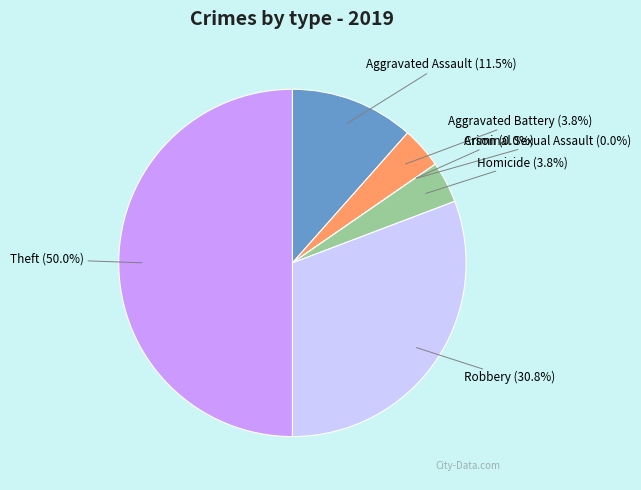

True or false: Theft accounts for 50% of the total.

True